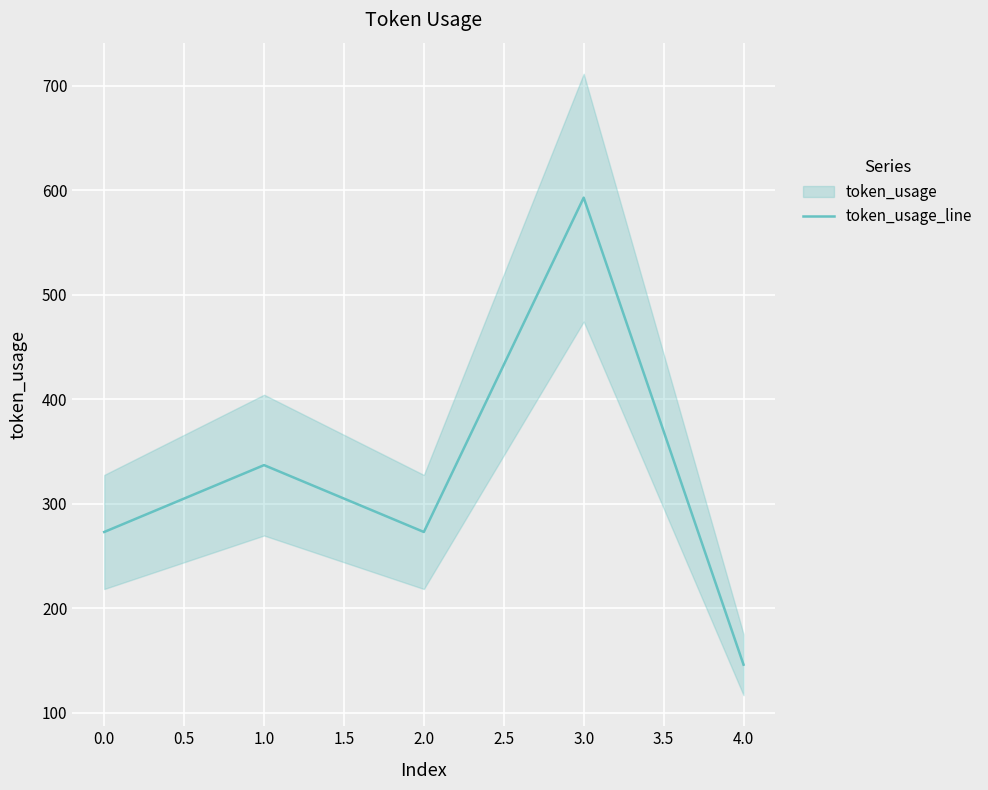

Is this an area chart (filled region under the line)?

No